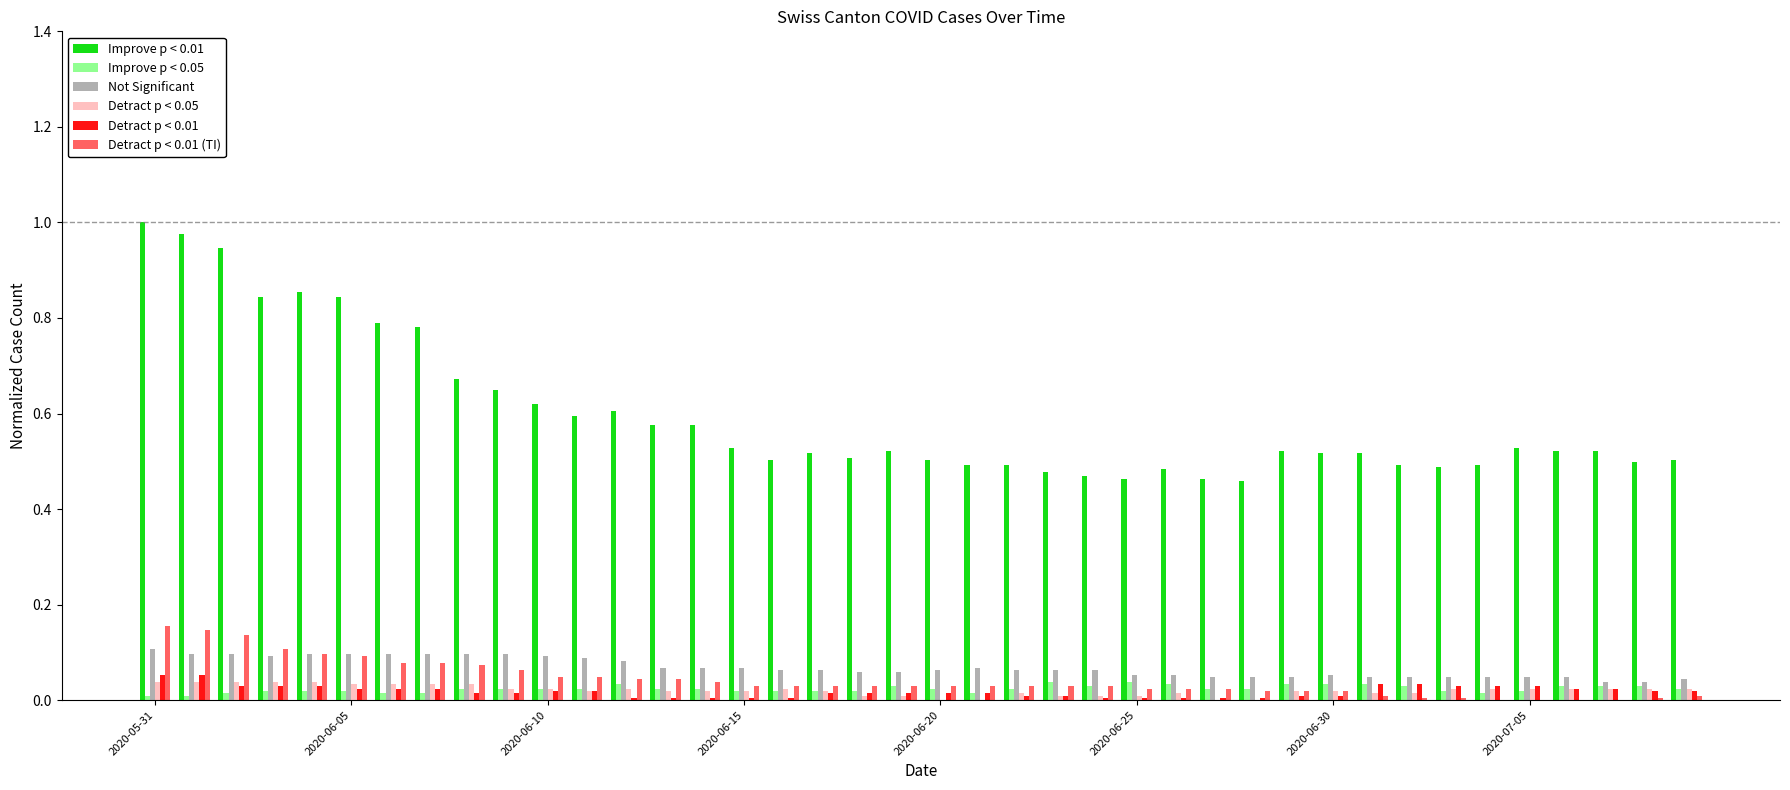

Are the bars grouped side by side (vs. stacked)?

Yes